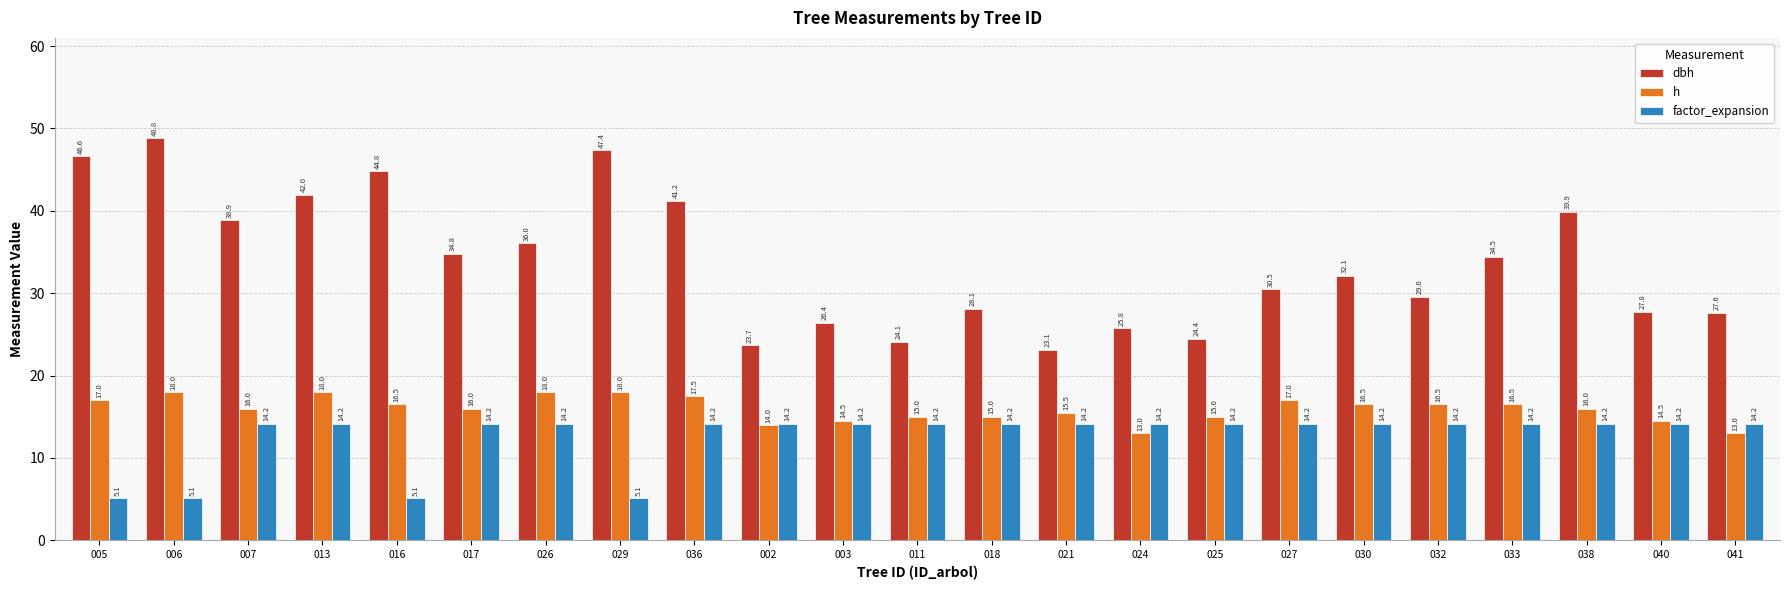

List the series in order of their overall mean, lowest first.

factor_expansion, h, dbh